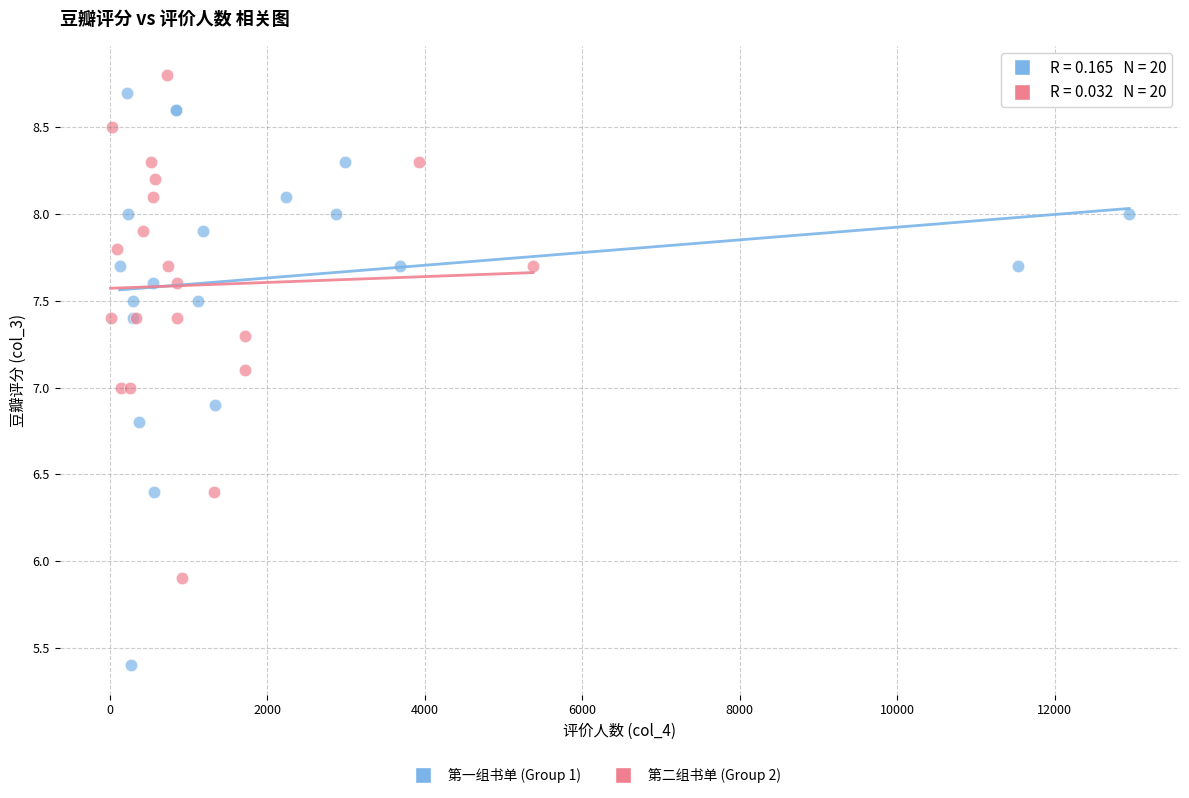

Which series reaches the maximum Y coordinate?

第二组书单 (Group 2)